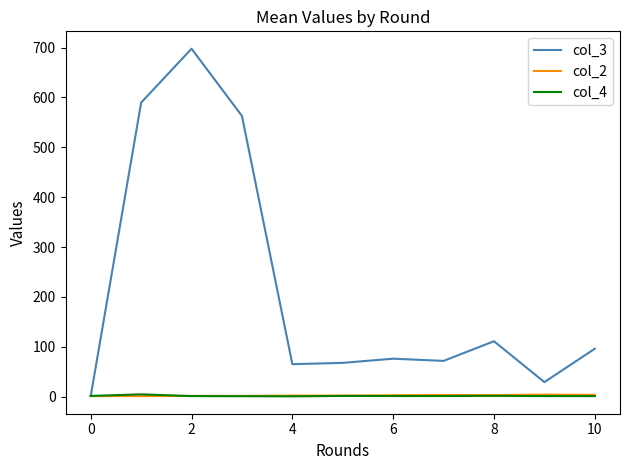

How many intersections are there between col_2 and col_4?

1